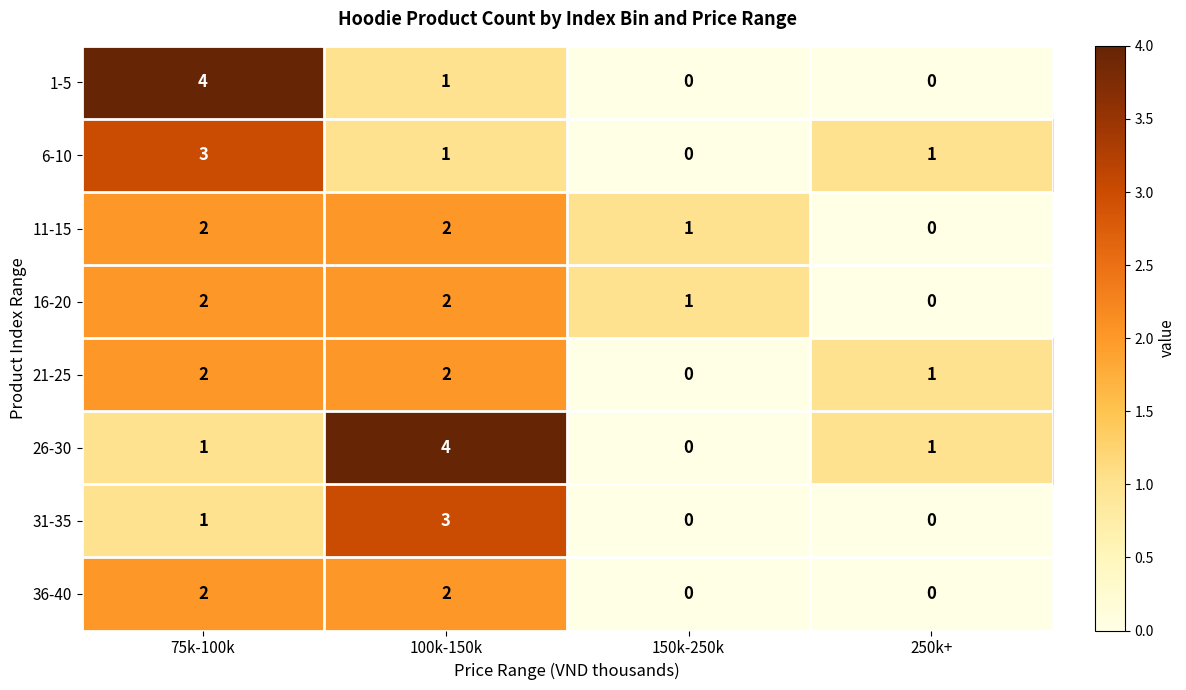

Which series has the largest total across all categories?

26-30